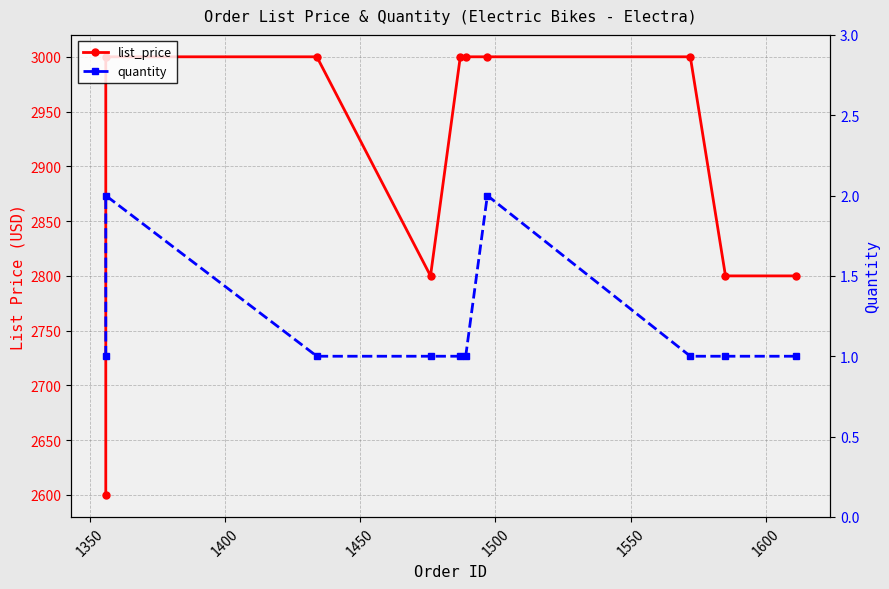

What is the value of the quantity point at the 8th from the left?

1.0